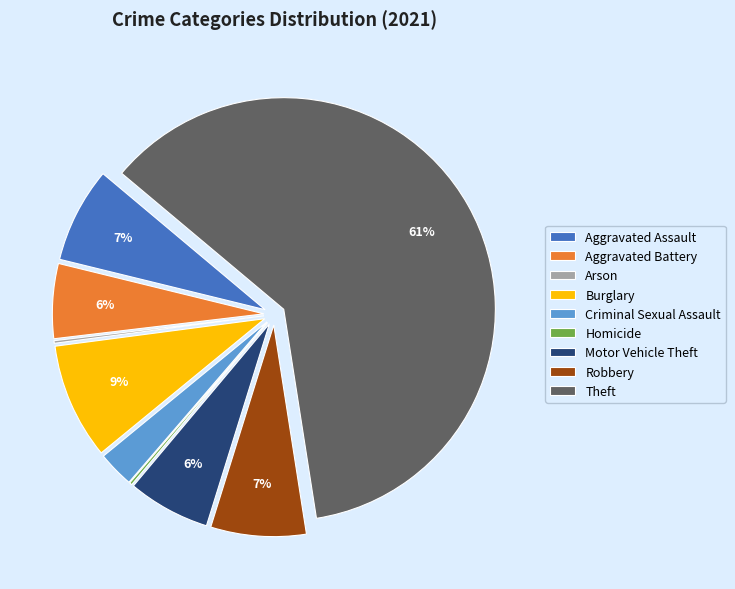

What percentage is the Burglary slice, to the nearest percent?

9%